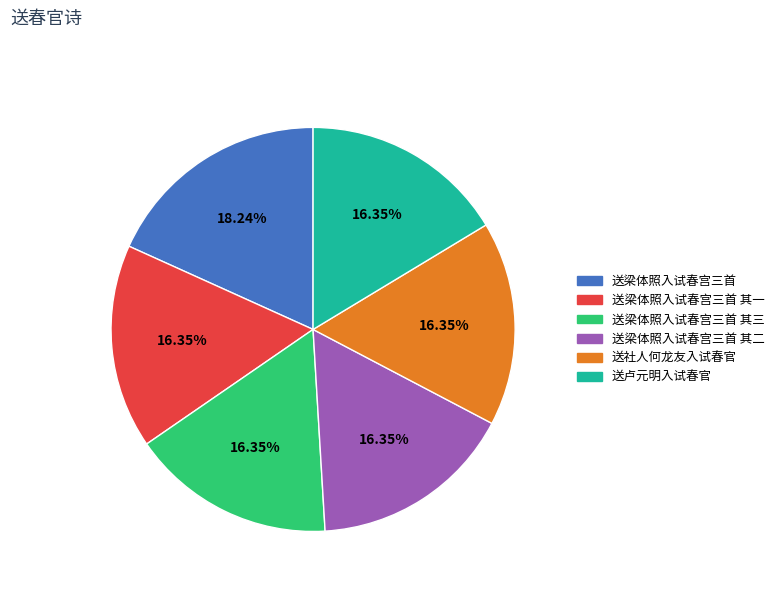

To the nearest percent, what is the average slice percentage?

17%